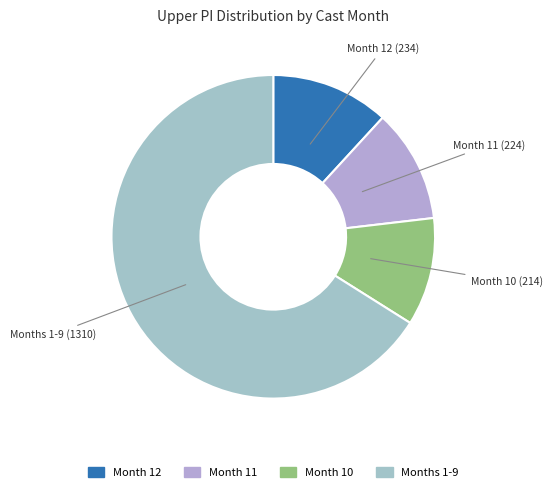

Count the number of slices in the pie.

4